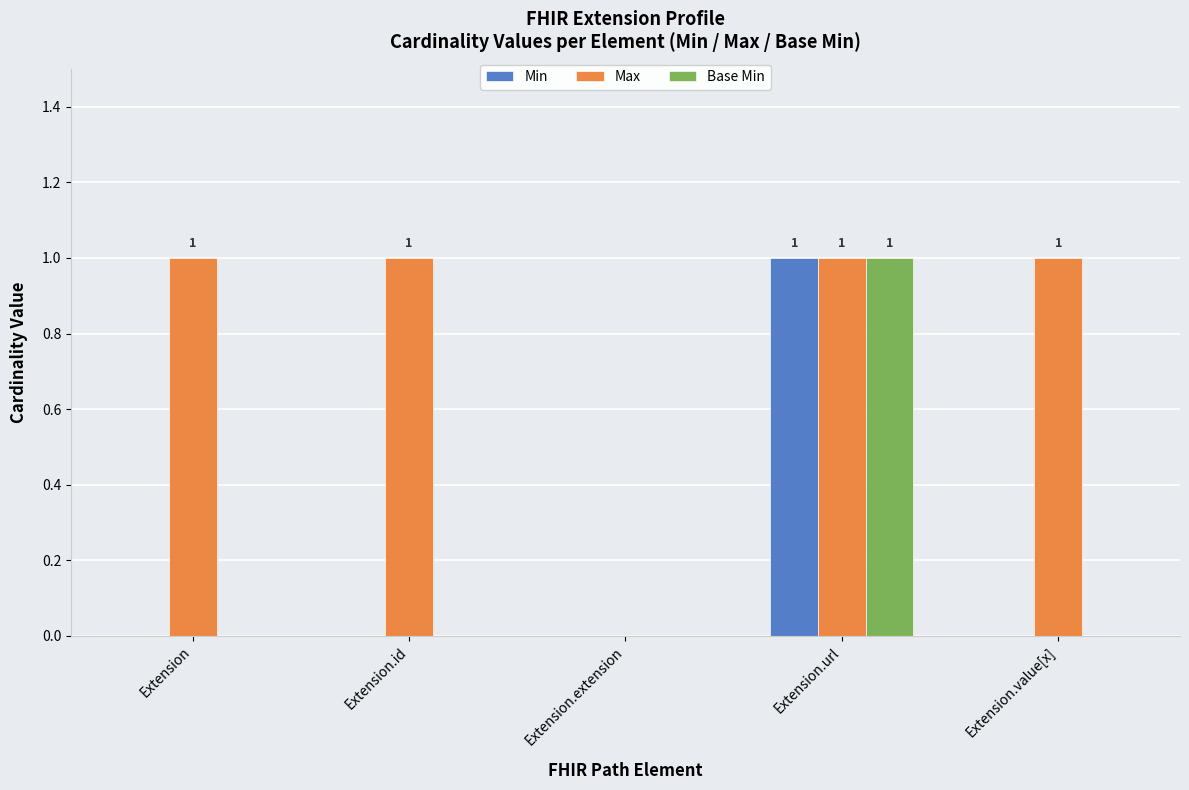

How many data points does each series have?

5